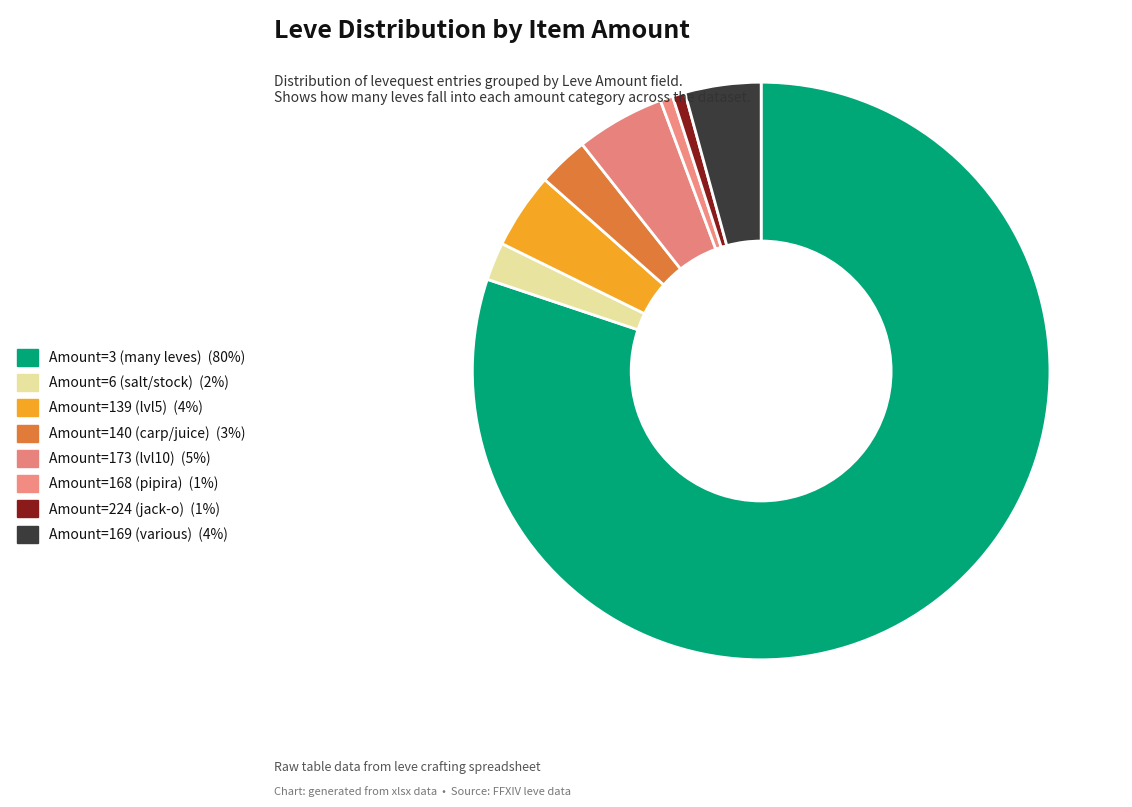

What is the smallest slice in the pie chart?

Leve Amount 168